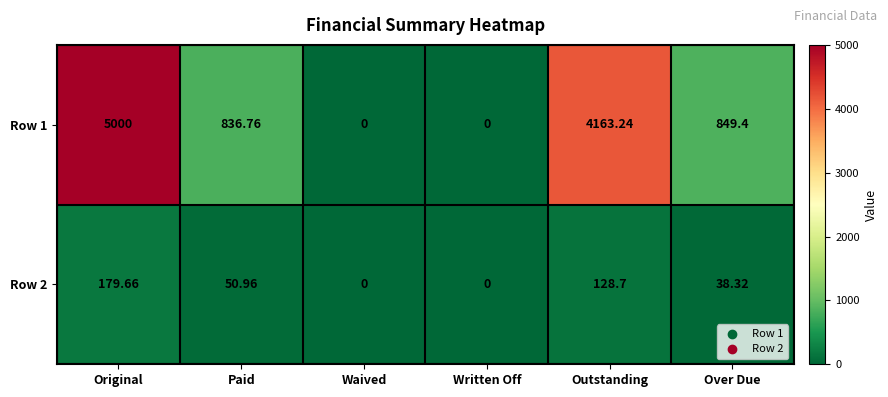

Is the value of Row 1 at Waived greater than the value of Row 2 at Outstanding?

No